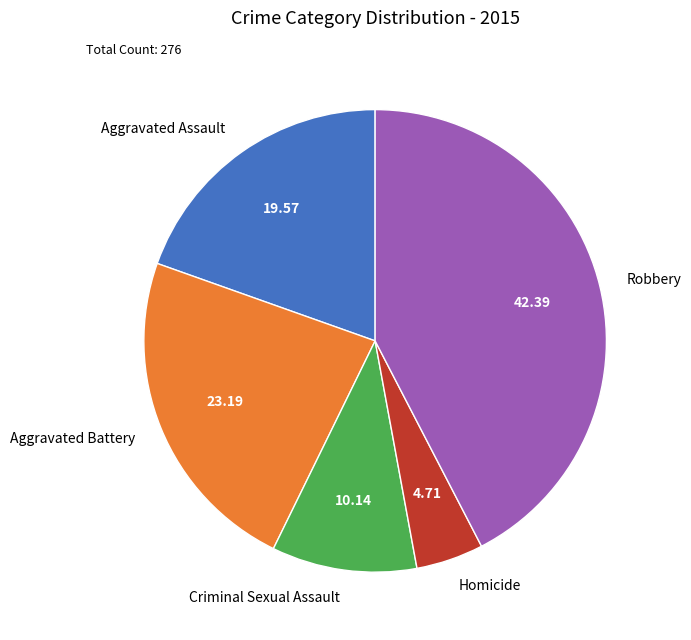

Combined, do Aggravated Assault and Aggravated Battery account for over 50%?

No